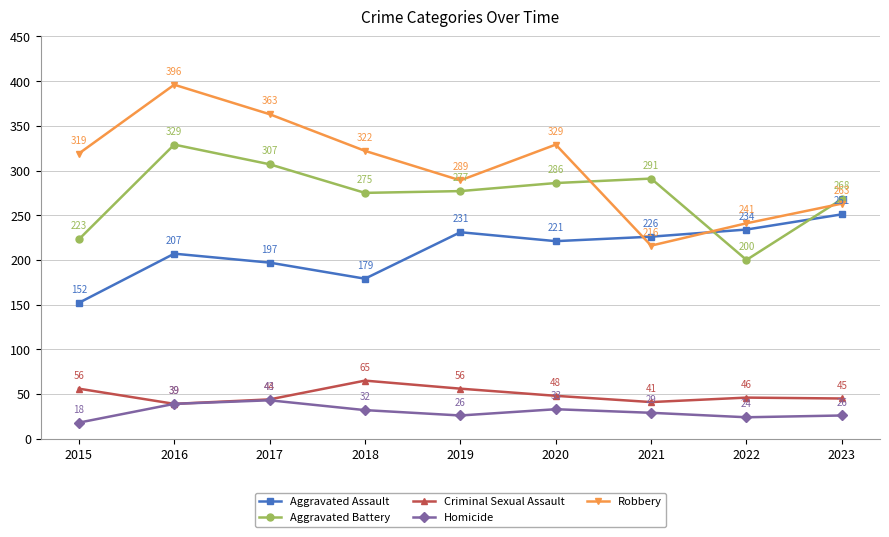

True or false: Criminal Sexual Assault and Aggravated Battery intersect in this chart.

False